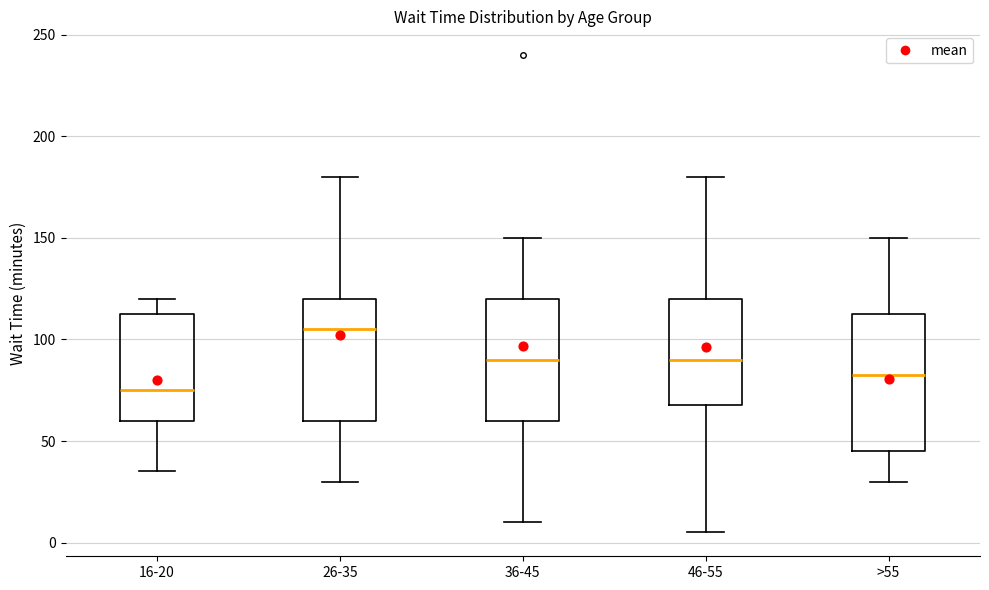

Reading left to right, transcribe this box plot: for each box, give where its median line is, the range the box spans, and where its two whiskers end, as read against the y-axis. The values are not printed on the chart, so give them approximately, as read against the axis.

16-20: median 75, box 60 to 115, whiskers 35 to 120
26-35: median 105, box 60 to 120, whiskers 30 to 180
36-45: median 90, box 60 to 120, whiskers 10 to 150
46-55: median 90, box 70 to 120, whiskers 5 to 180
>55: median 85, box 45 to 115, whiskers 30 to 150